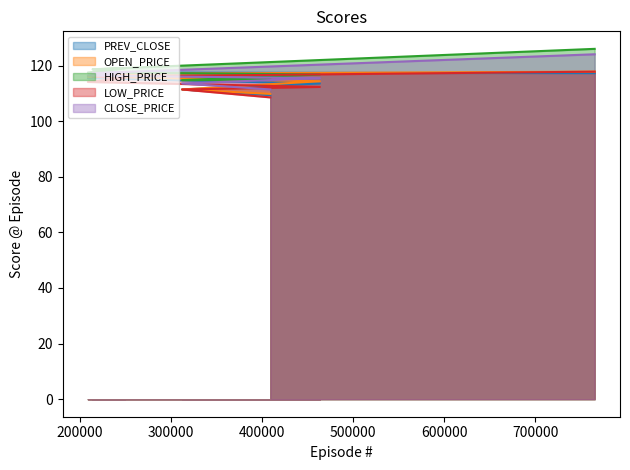

At 300000, list the series in order from largest to smallest.

HIGH_PRICE line, CLOSE_PRICE line, OPEN_PRICE line, PREV_CLOSE line, LOW_PRICE line